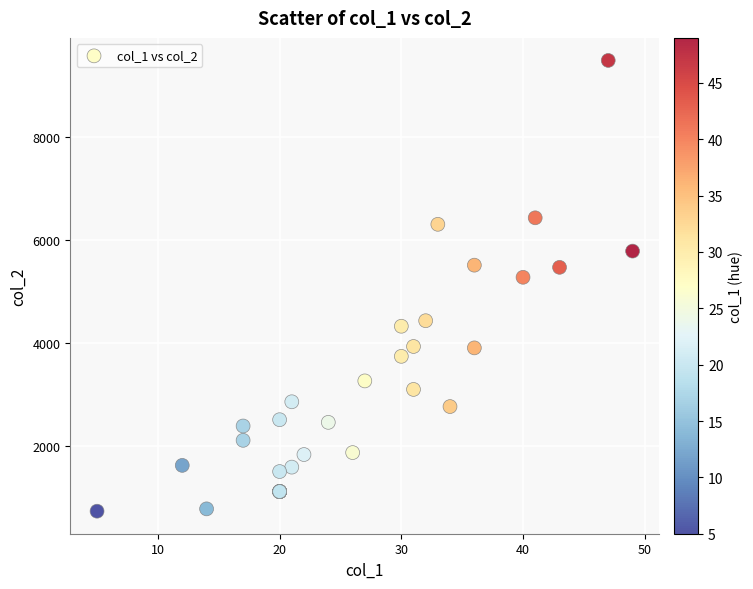

What Y value in the scatter plot is closest to 5112?

5278